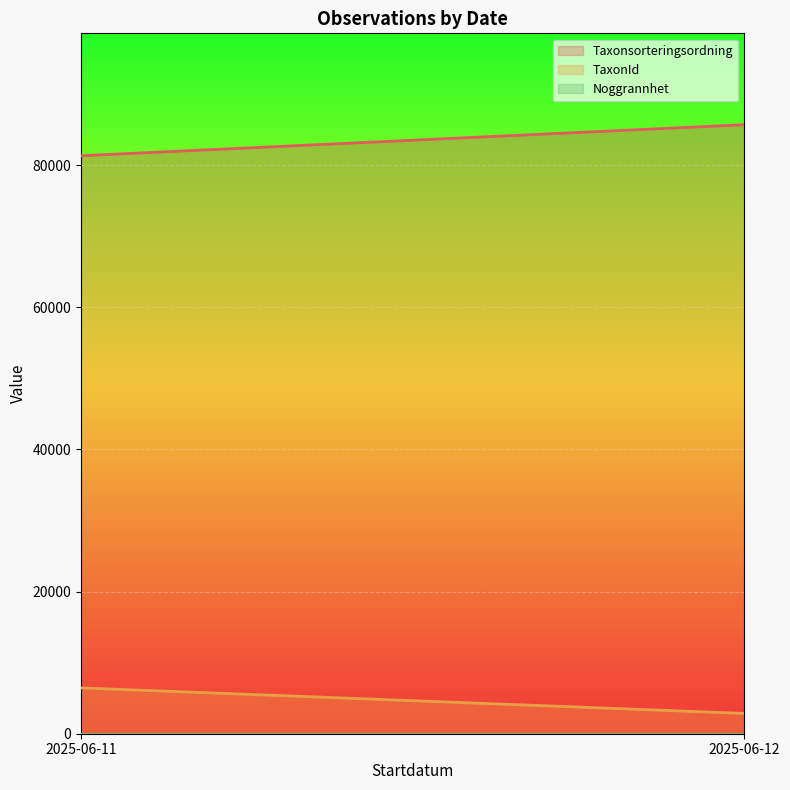

What is the minimum value shown in the chart?

10.0